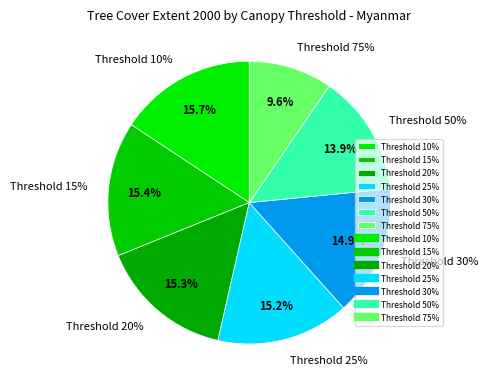

Count the number of slices in the pie.

7